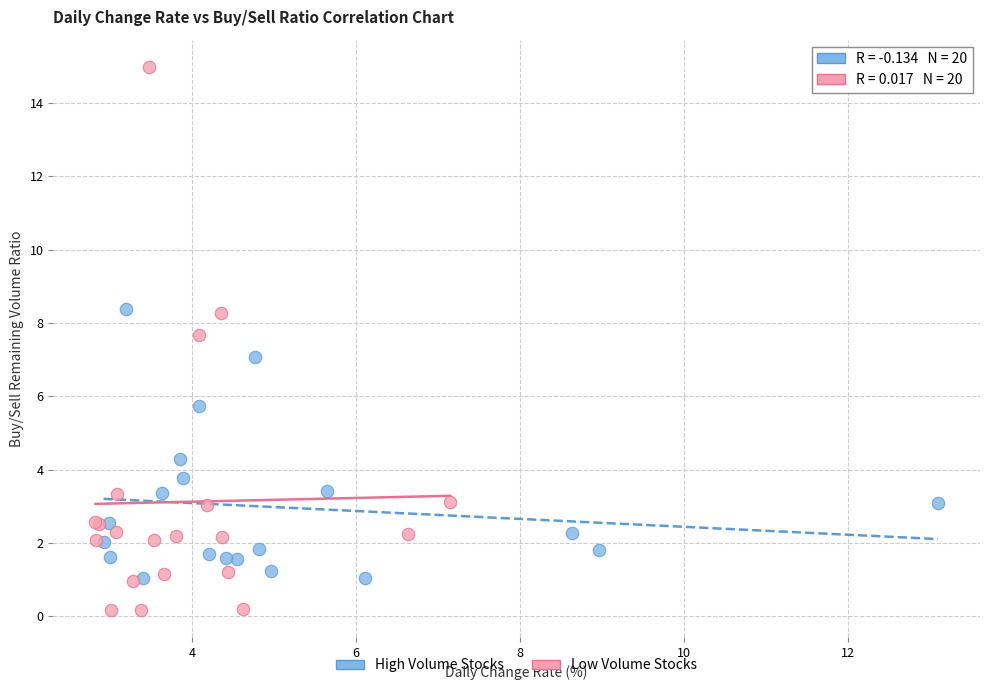

Which series has the largest Y range (max minus min)?

Low Volume Stocks